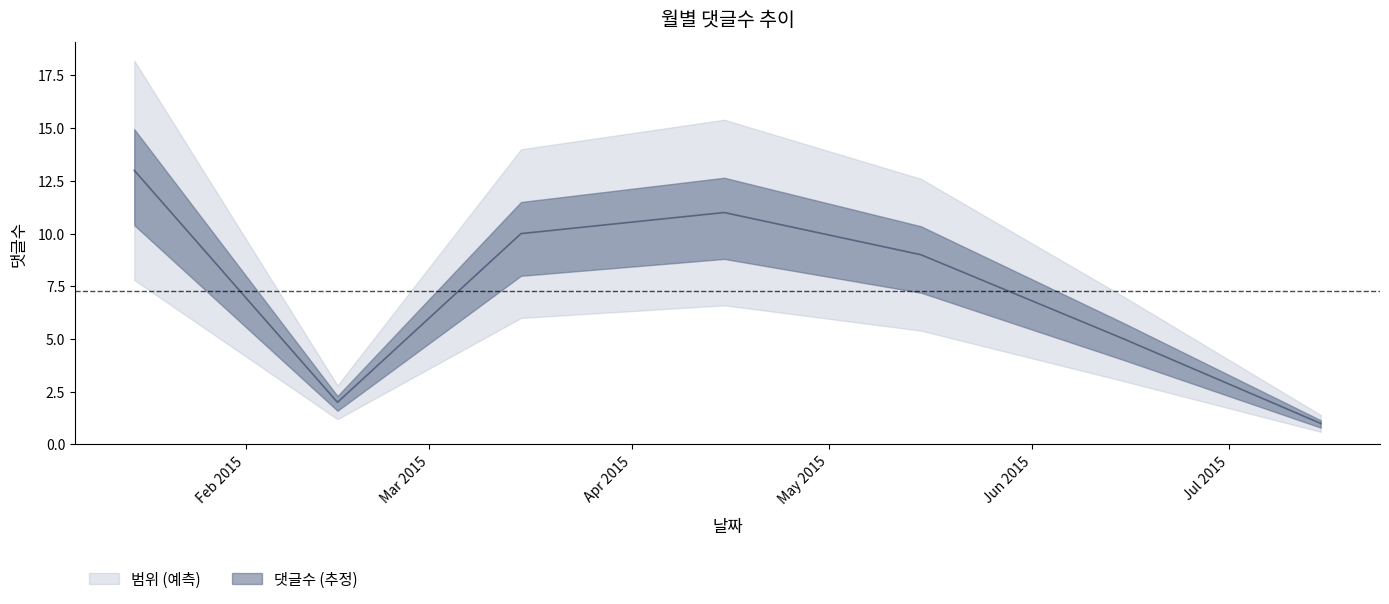

At which category does the data reach its first local valley?

1